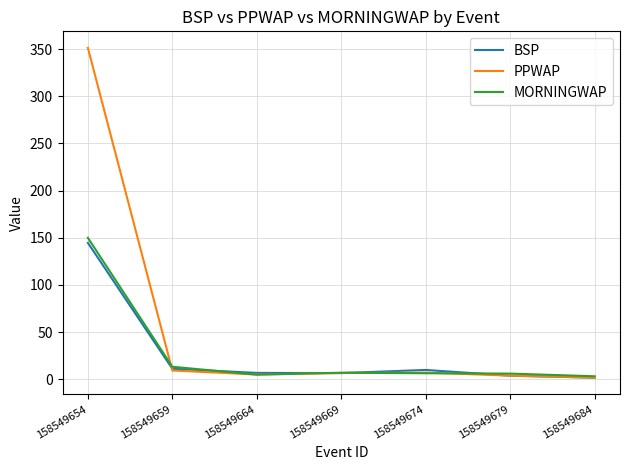

How many lines are shown in the chart?

3